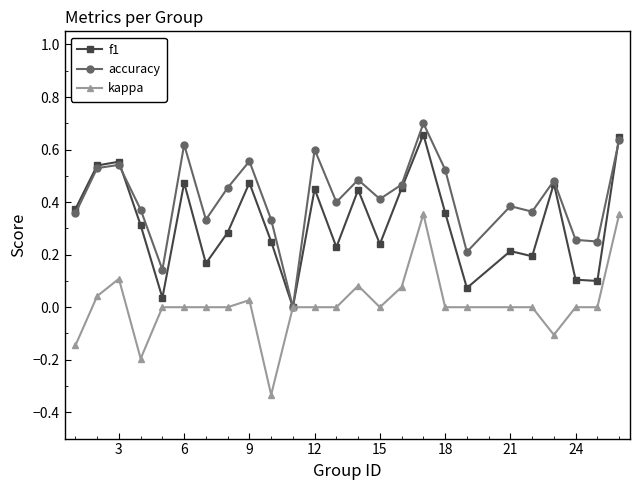

How many values in the f1 series exceed 0?

24